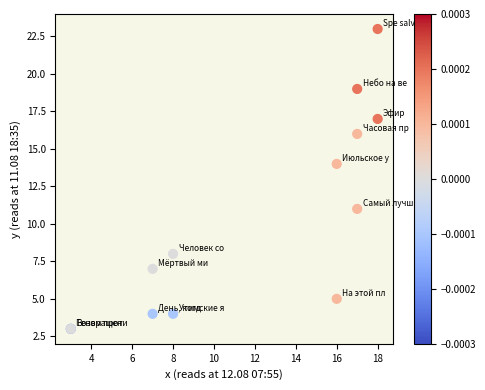

What Y value in the scatter plot is closest to 13?

14